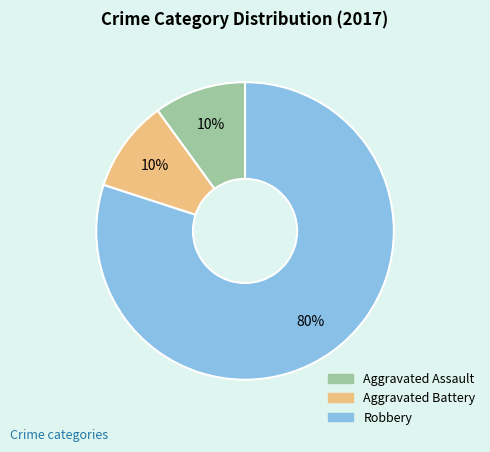

Combined, do Aggravated Assault and Aggravated Battery account for over 50%?

No